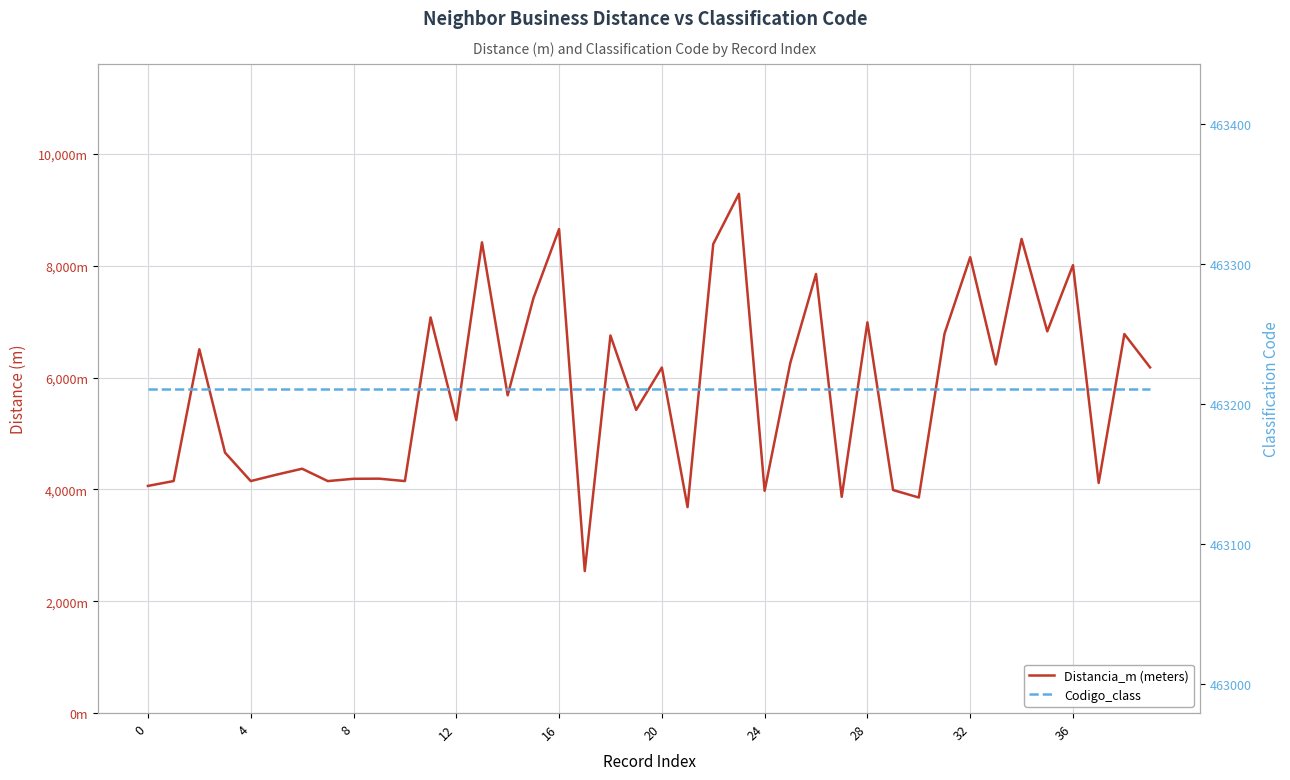

The Distancia_m (meters) series shows 2537.4 at 26. True or false?

False